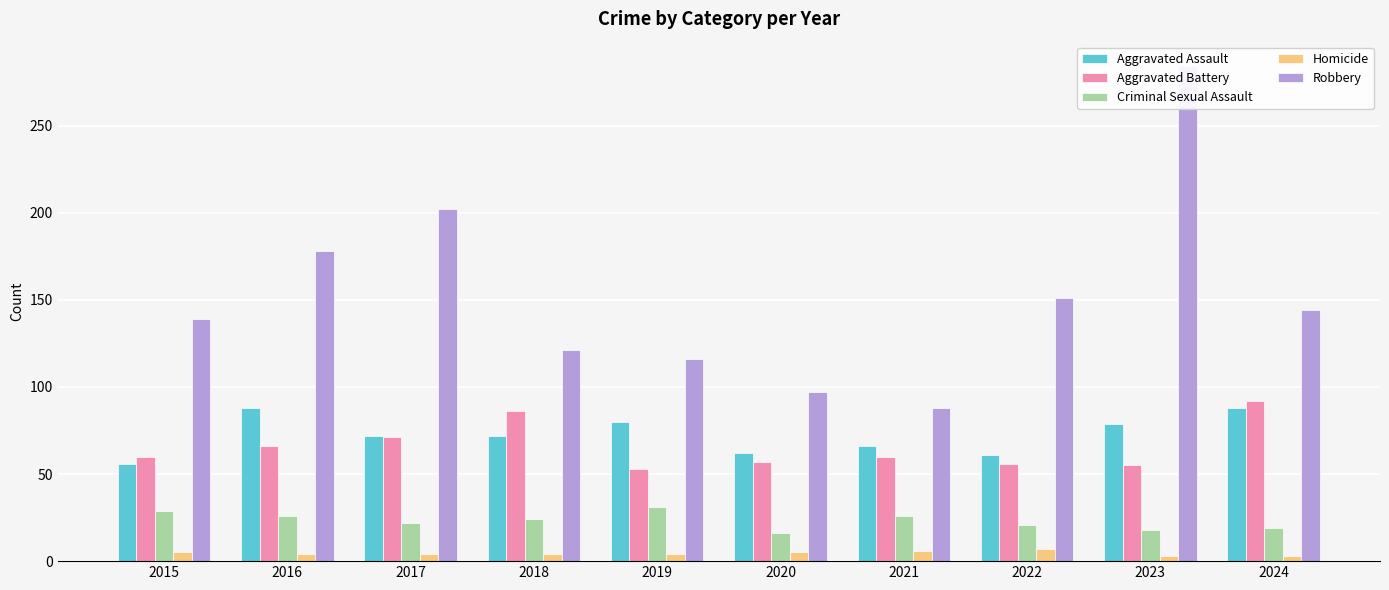

What is the difference between the maximum and minimum values in the Aggravated Assault series?

32